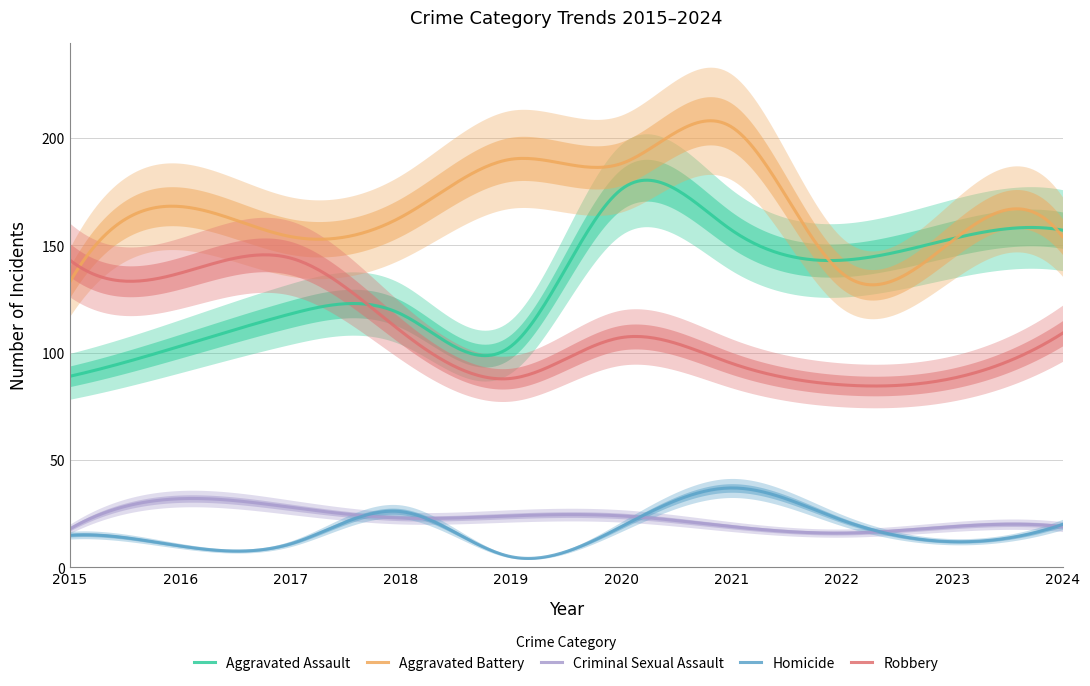

What is the average value of the Aggravated Assault series?

132.8